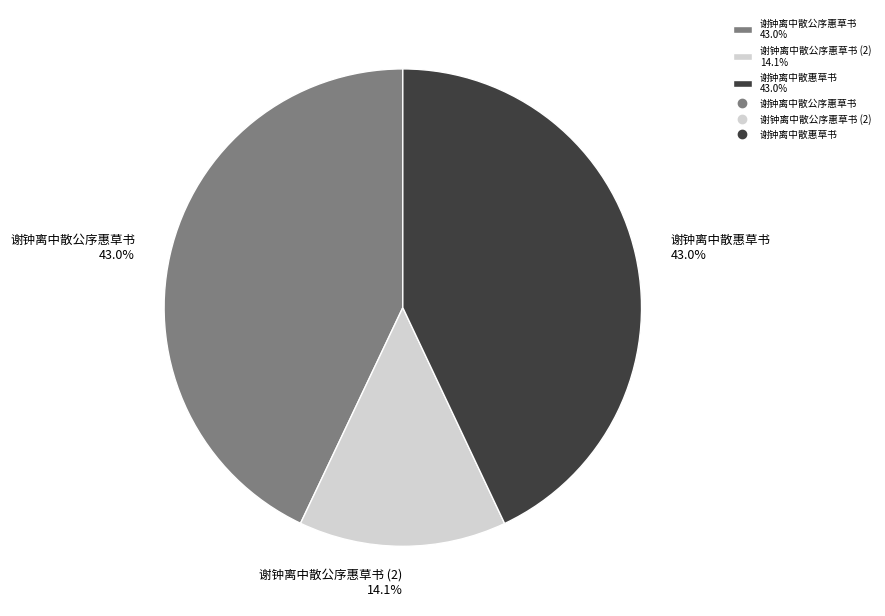

Approximately how many times larger is the value at 谢钟离中散公序惠草书 (2) 14.1% compared to 谢钟离中散惠草书 43.0%?

0.3